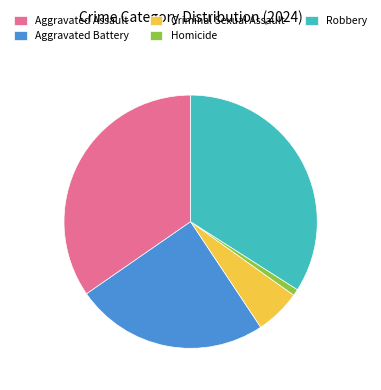

Is the sum of Homicide and Robbery greater than half?

No